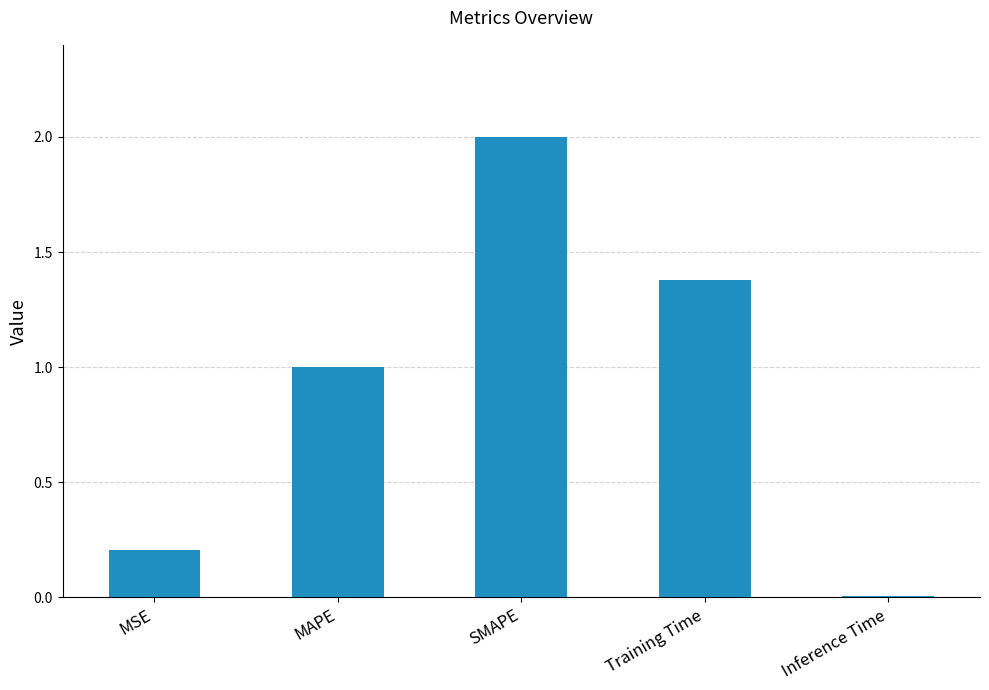

How many distinct data groups are displayed?

1